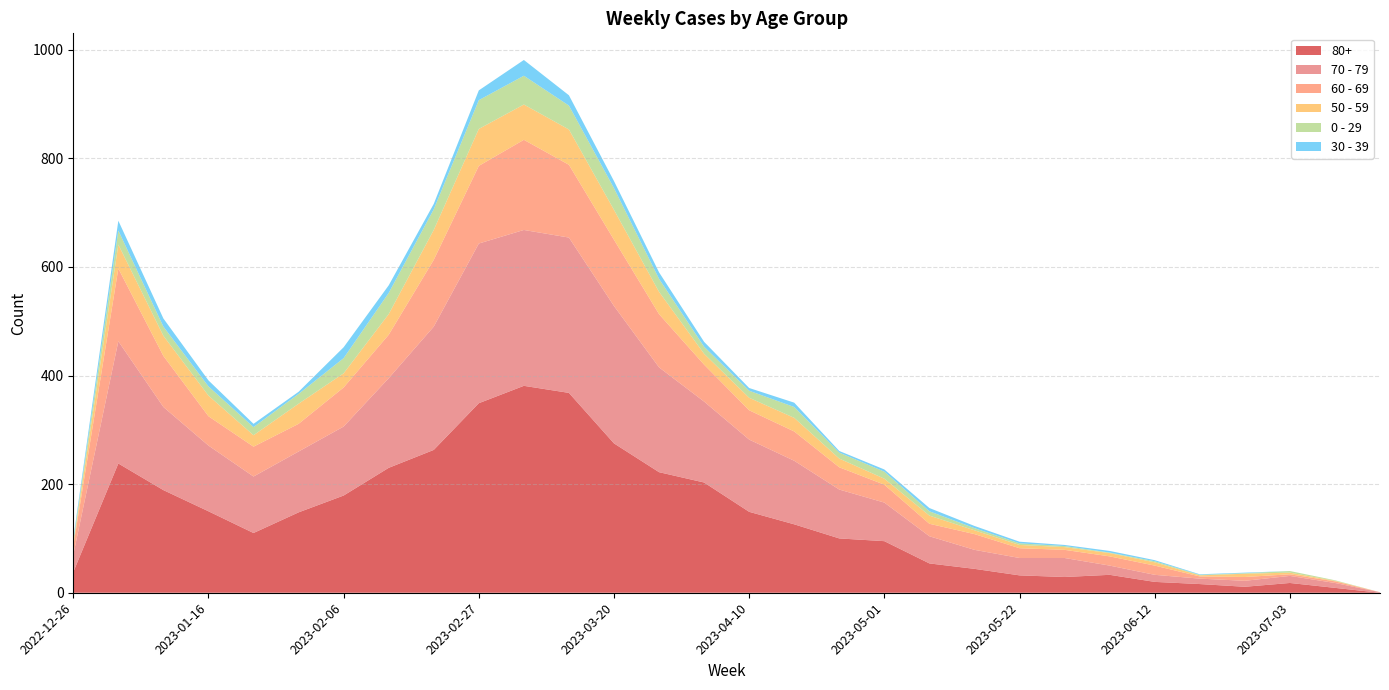

Reading left to right, what are all the values shown in this chart?

80+: 38	238	189	150	110	148	179	230	263	349	381	368	275	222	203	149	126	100	95	54	44	32	29	33	20	16	11	18	9	0
70 - 79: 32	225	153	121	104	112	127	165	227	294	287	286	253	193	149	133	117	90	71	50	35	32	35	17	13	10	11	13	9	1
60 - 69: 16	134	94	54	55	51	72	80	123	143	166	134	122	98	68	54	54	41	33	23	29	18	15	17	17	4	7	3	3	0
50 - 59: 5	44	37	38	21	37	26	38	55	68	65	65	55	41	20	23	25	16	11	15	7	6	5	6	6	2	6	3	1	0
0 - 29: 4	26	17	17	15	18	28	39	38	53	53	44	40	24	13	13	20	11	13	8	4	3	2	1	2	1	1	3	1	0
30 - 39: 5	18	15	11	6	4	20	14	10	18	29	19	13	12	9	5	8	3	4	6	4	3	2	3	2	1	1	0	0	0